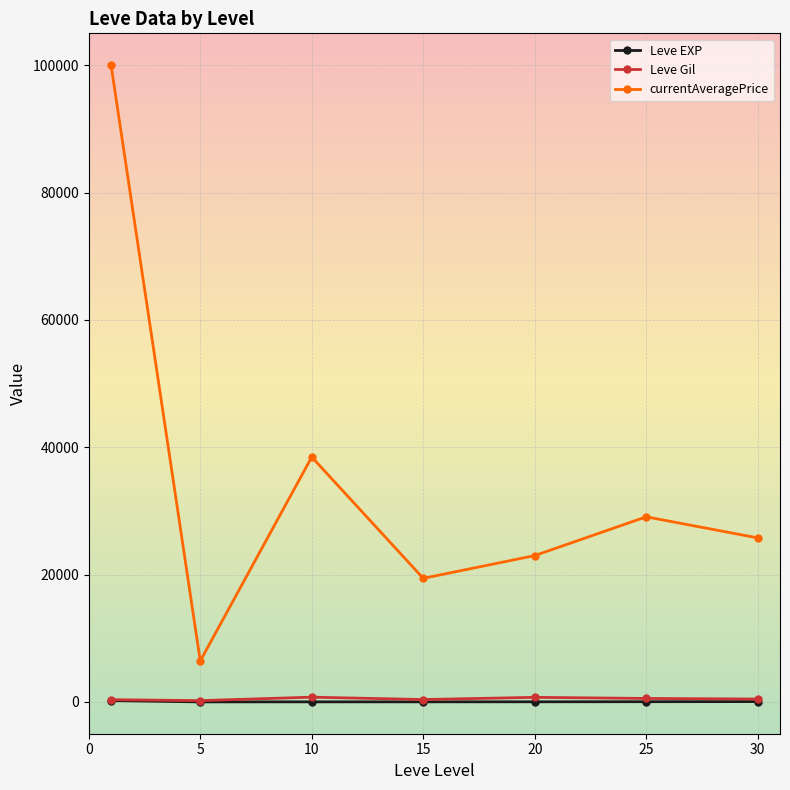

Which series has the largest range (max minus min)?

currentAveragePrice